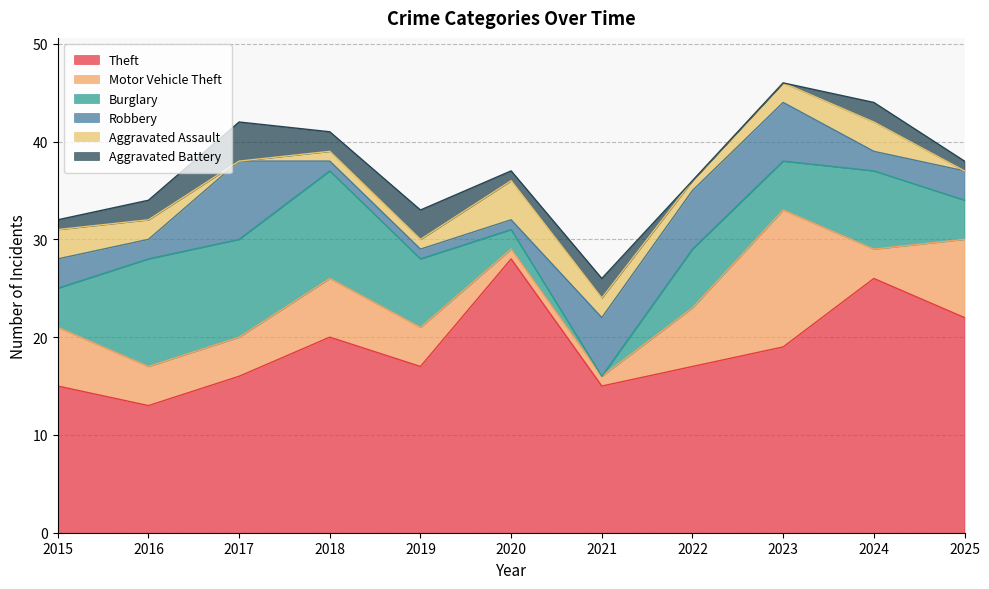

True or false: Aggravated Assault has more than 0 interior local peaks.

True